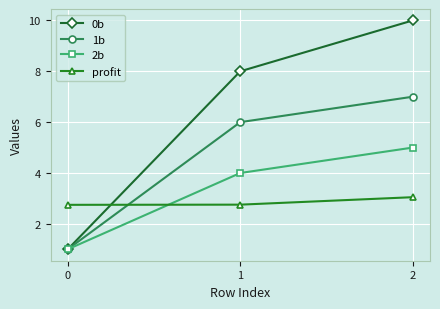

At 1, list the series in order from largest to smallest.

0b, 1b, 2b, profit